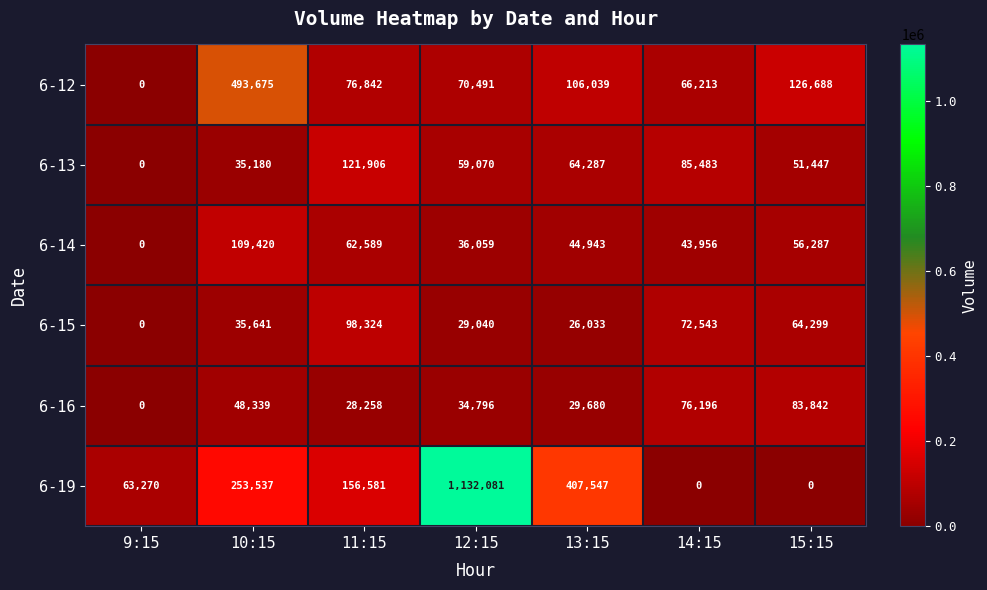

At which category is the sum across all series the highest?

12:15